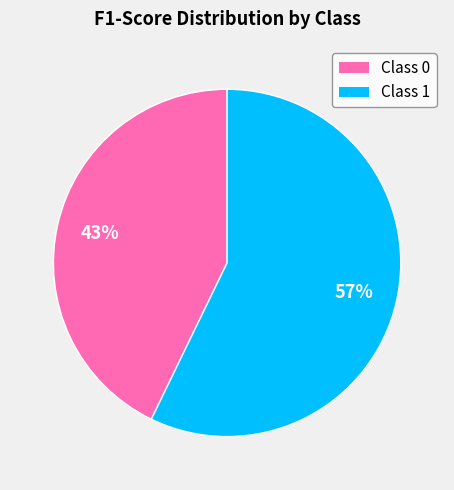

Is there any slice that represents more than half of the pie?

Yes